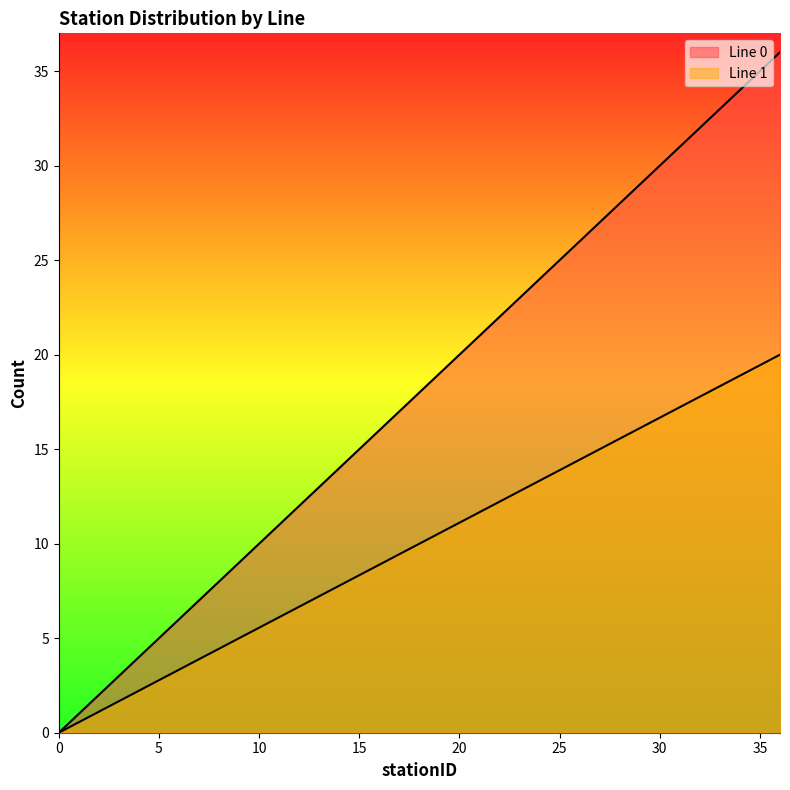

Which series changed the most between 1 and 33?

Line 0